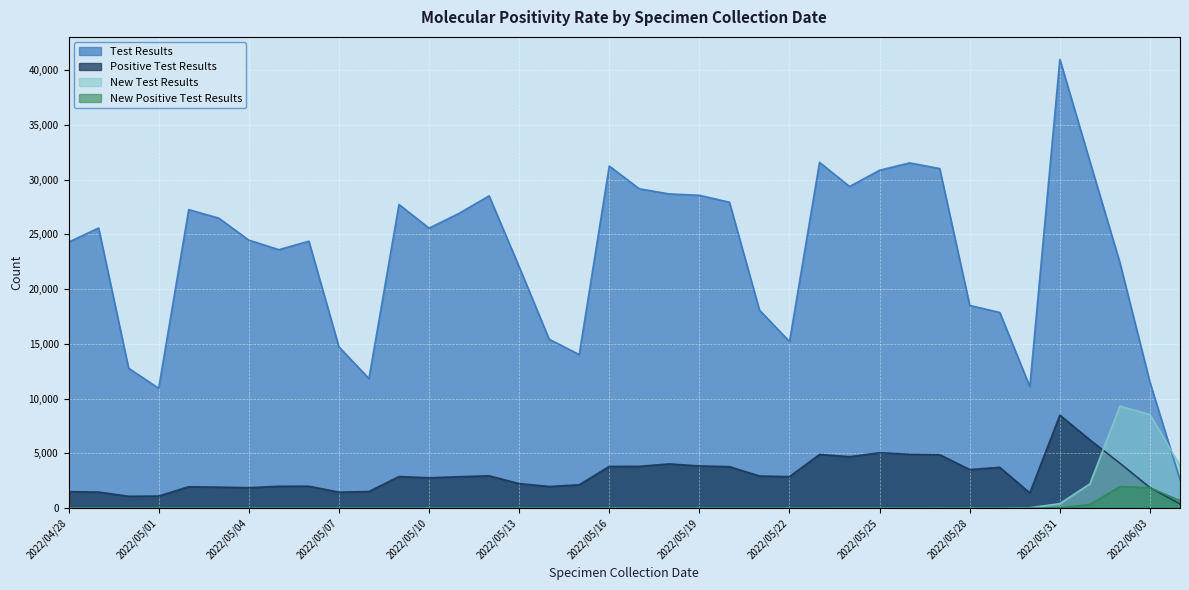

Is it true that New Positive Test Results equals -905 at 2022/04/30?

False